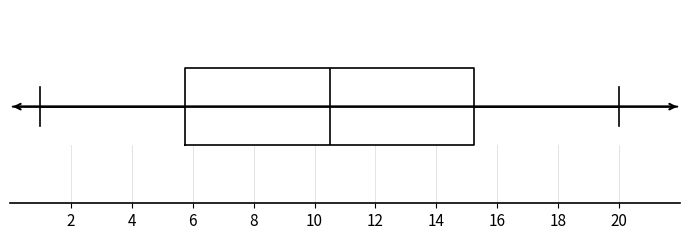

Read this box plot against the x-axis: the position of the median line, the range covered by the box, and the ends of both whiskers. The values are not printed on the chart, so give them approximately, as read against the axis.

median 10.6, box 5.8 to 15.2, whiskers 1.0 to 20.0